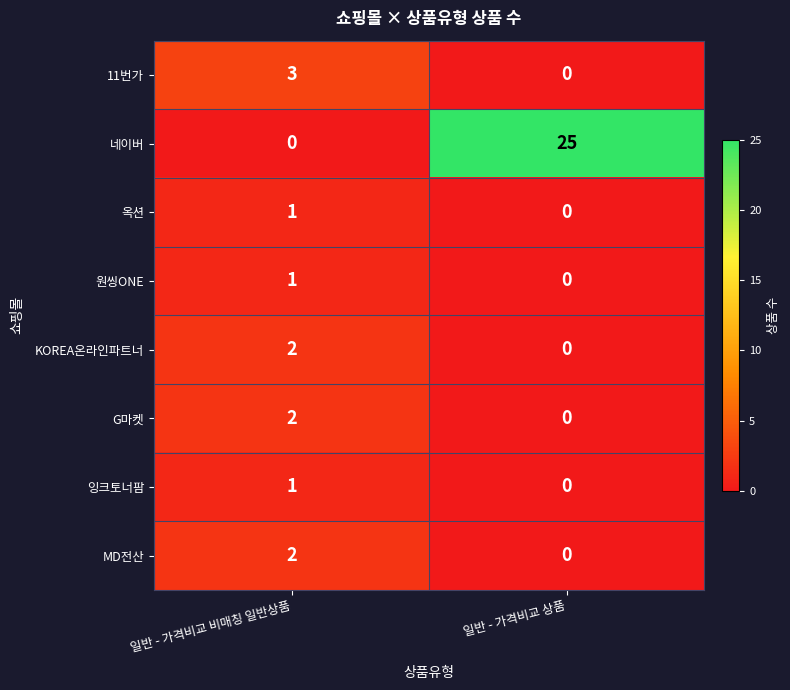

What is the spread (max minus min) of values at 일반 - 가격비교 비매칭 일반상품?

3